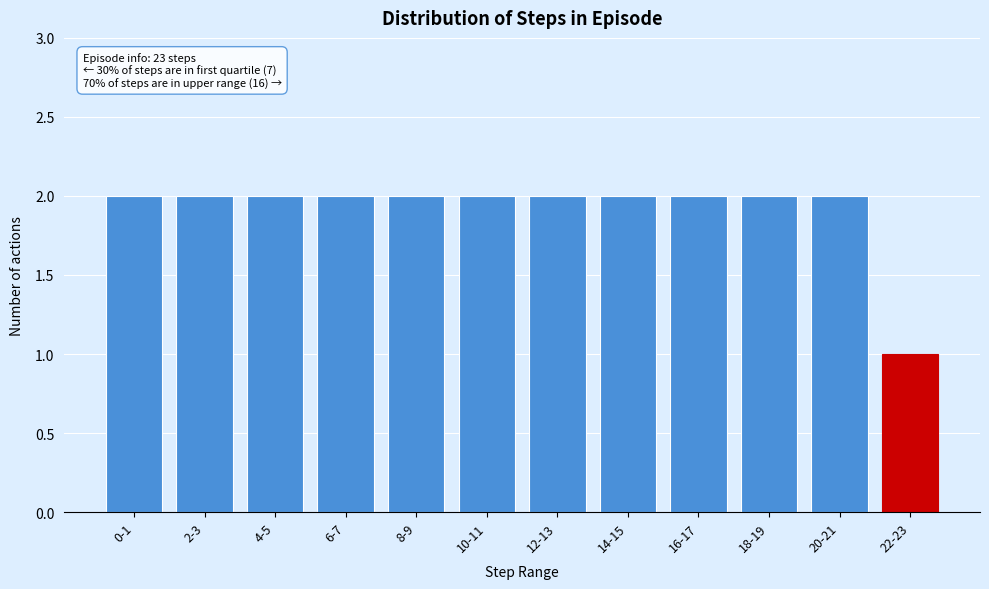

Reading left to right, what are all the values shown in this chart?

2	2	2	2	2	2	2	2	2	2	2	1